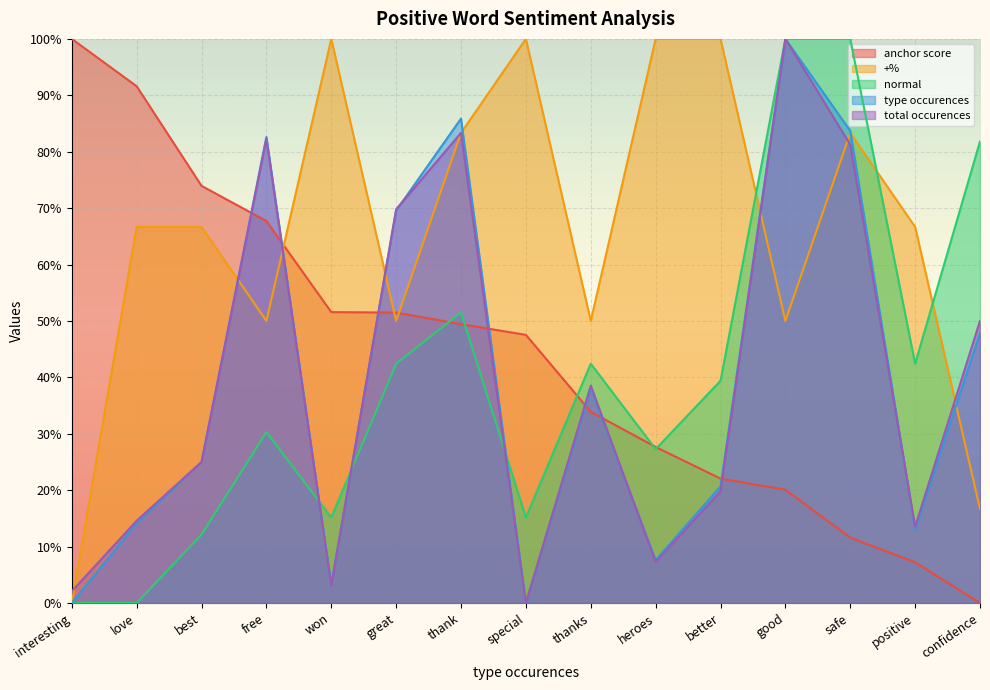

Which series has the largest range (max minus min)?

anchor score